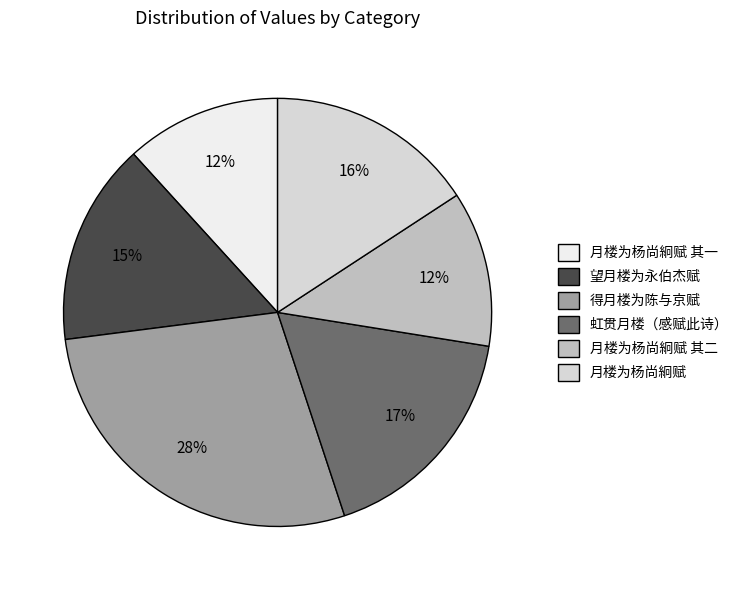

Is 望月楼为永伯杰赋 the majority of the pie?

No